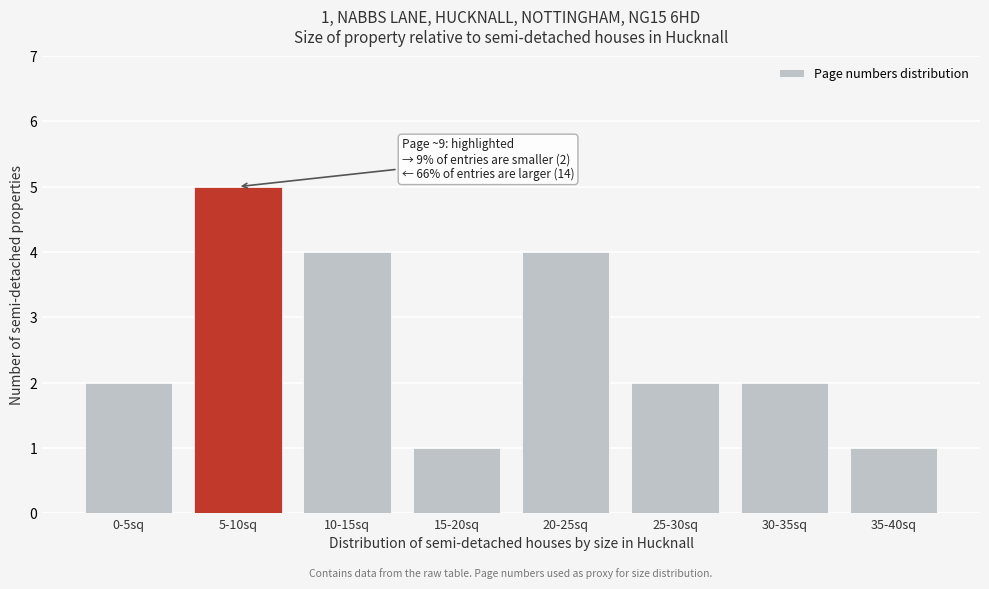

Reading left to right, list all the values displayed in this chart.

2	5	4	1	4	2	2	1